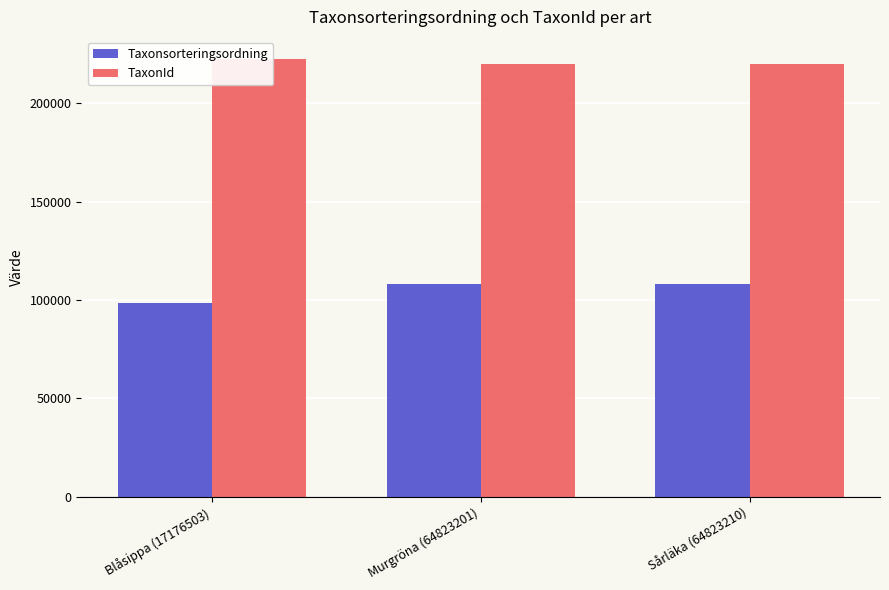

Reading left to right, list all the values displayed in this chart.

Taxonsorteringsordning: 98520	107997	108194
TaxonId: 222498	219677	219711